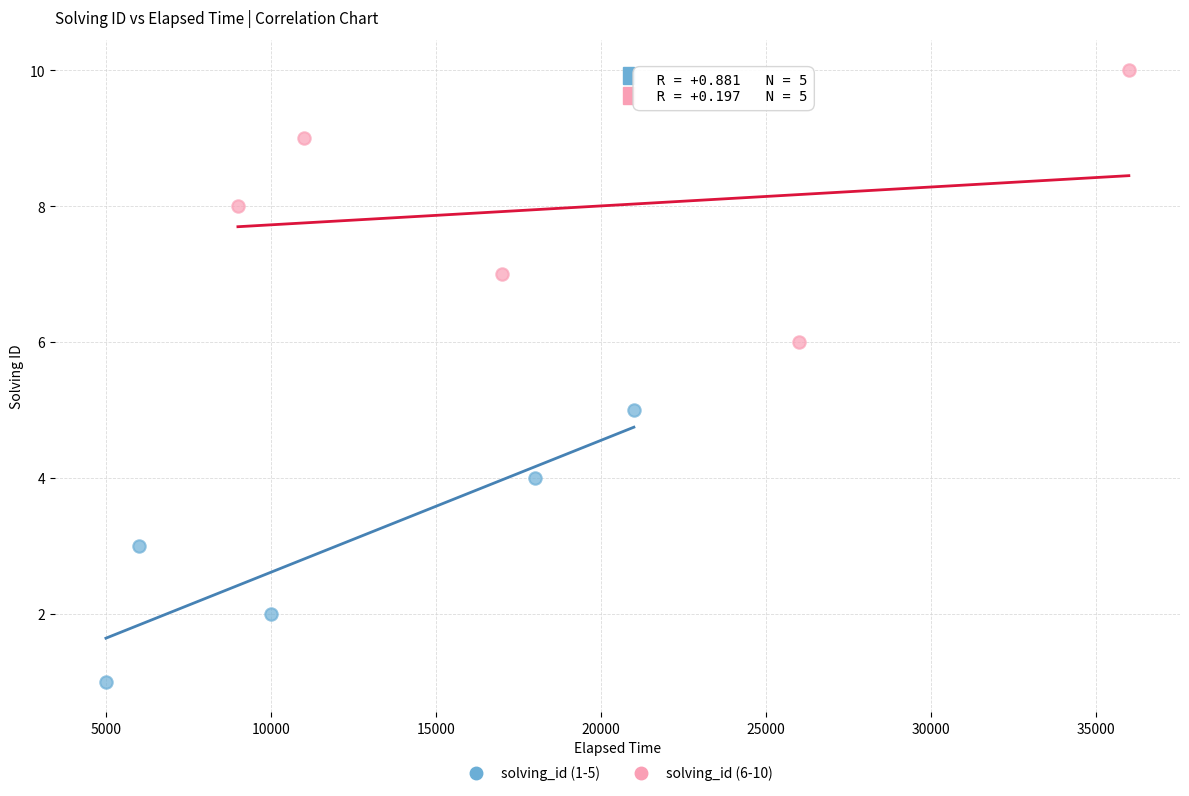

Which series reaches the maximum Y coordinate?

solving_id (6-10)